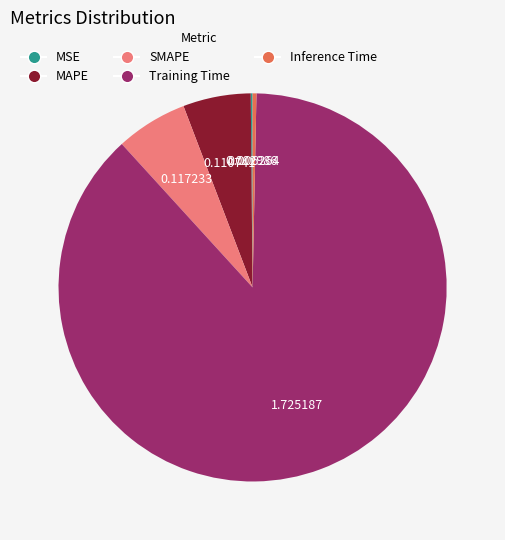

Which category accounts for the majority?

Training Time